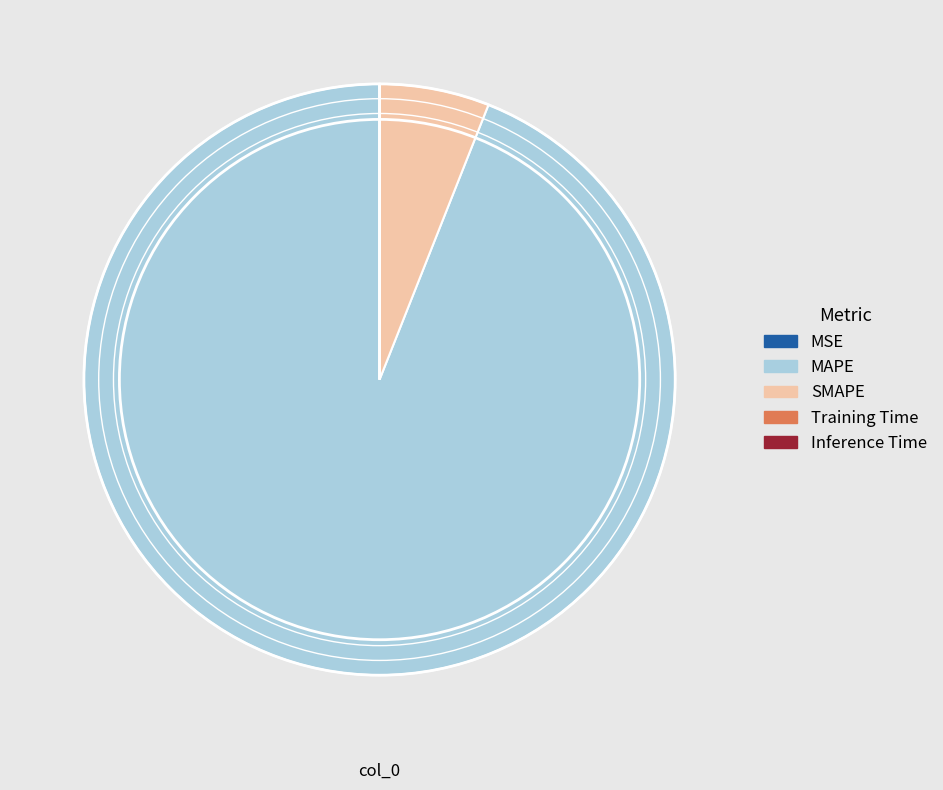

The SMAPE slice represents 1% of the pie. True or false?

False